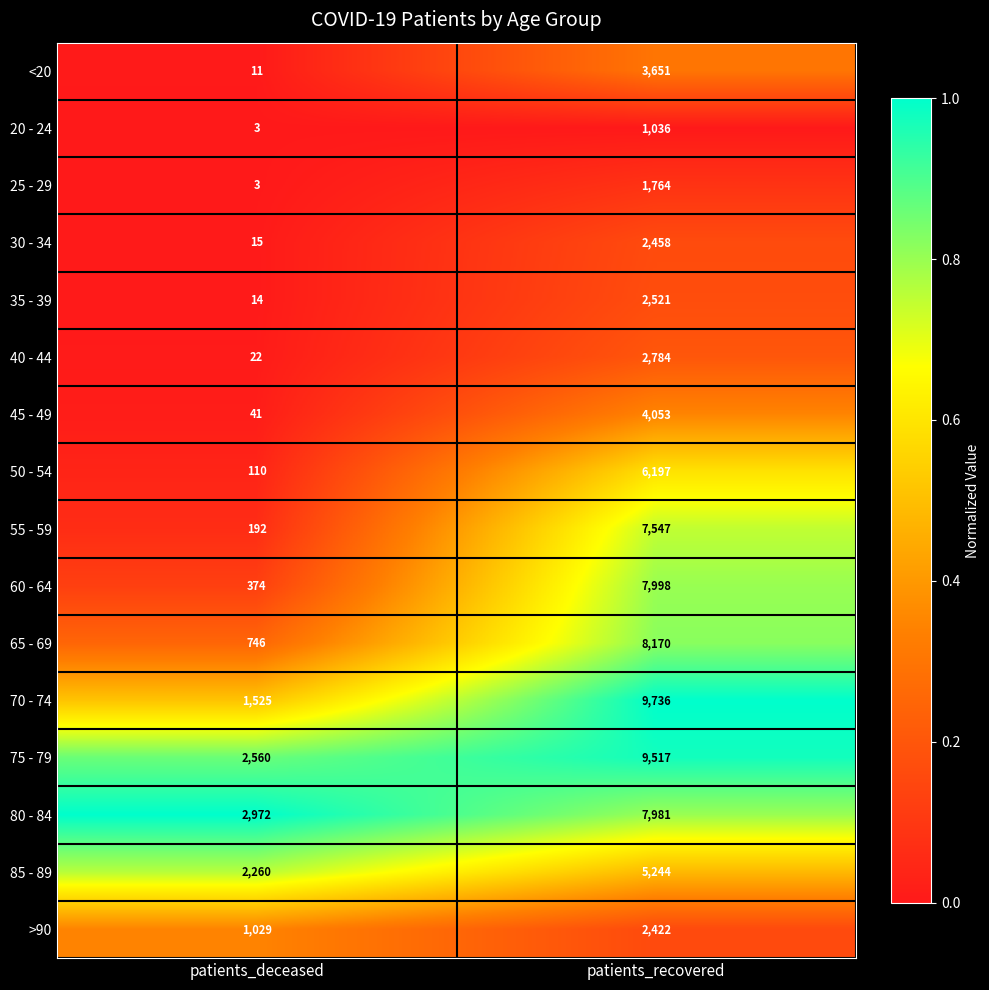

What is the sum of all 65 - 69 values?

8916